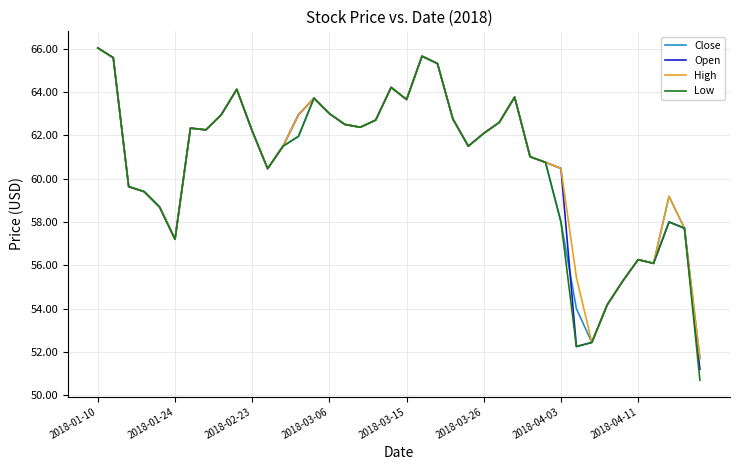

What is the maximum value for Low?

66.0